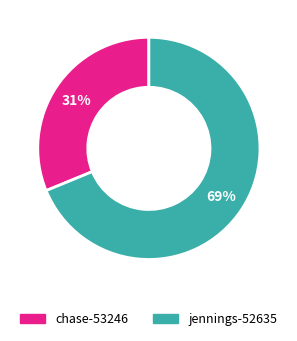

Does jennings-52635 represent more than half of the total?

Yes